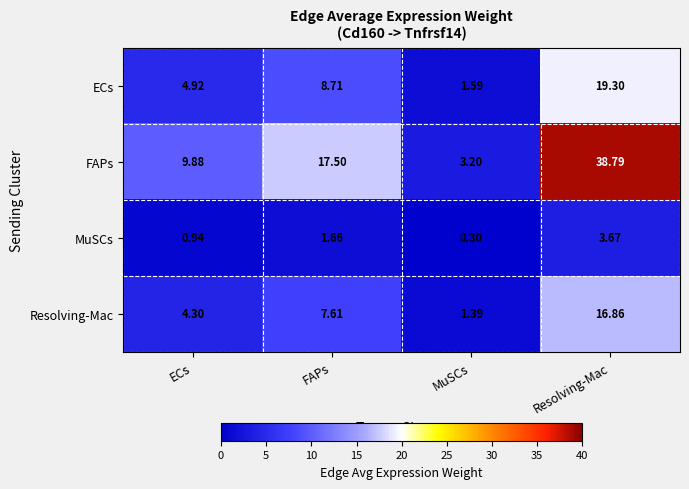

Between ECs and MuSCs, which series saw the biggest shift?

FAPs